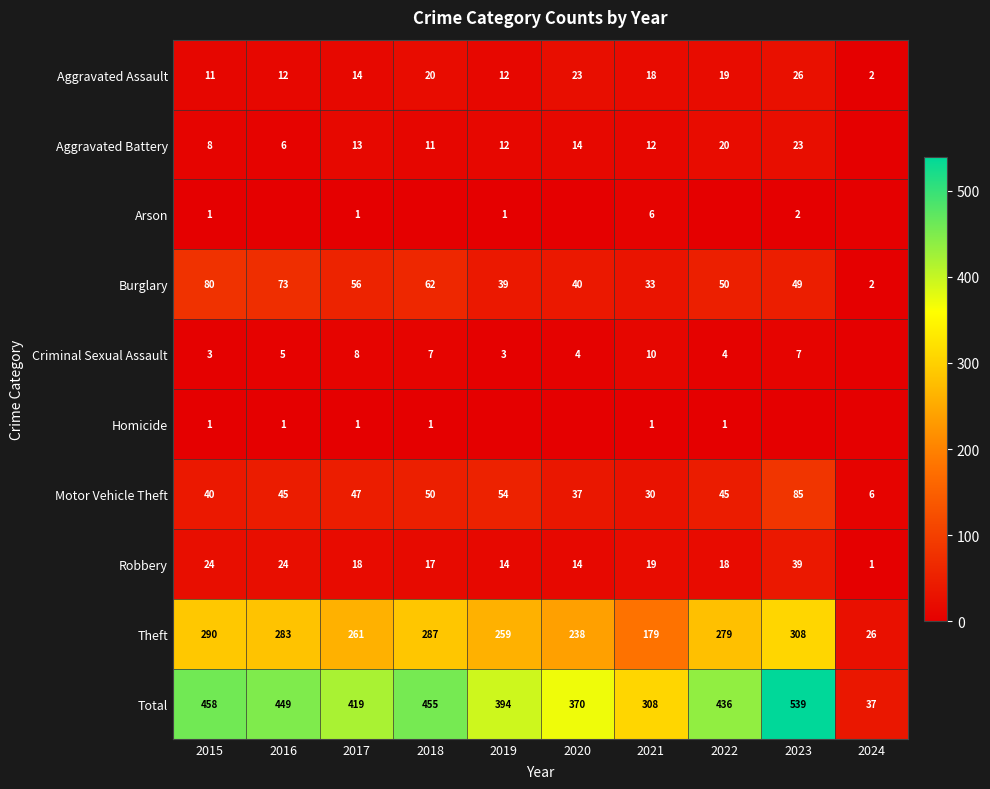

What is the difference between the Total values at 2023 and 2024?

502